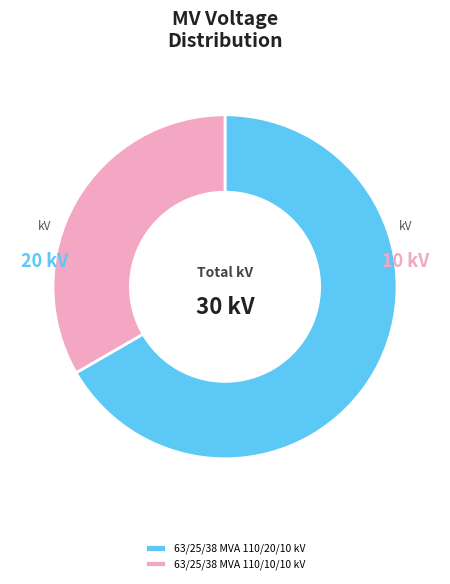

Rank the categories by value from highest to lowest.

63/25/38 MVA 110/20/10 kV, 63/25/38 MVA 110/10/10 kV